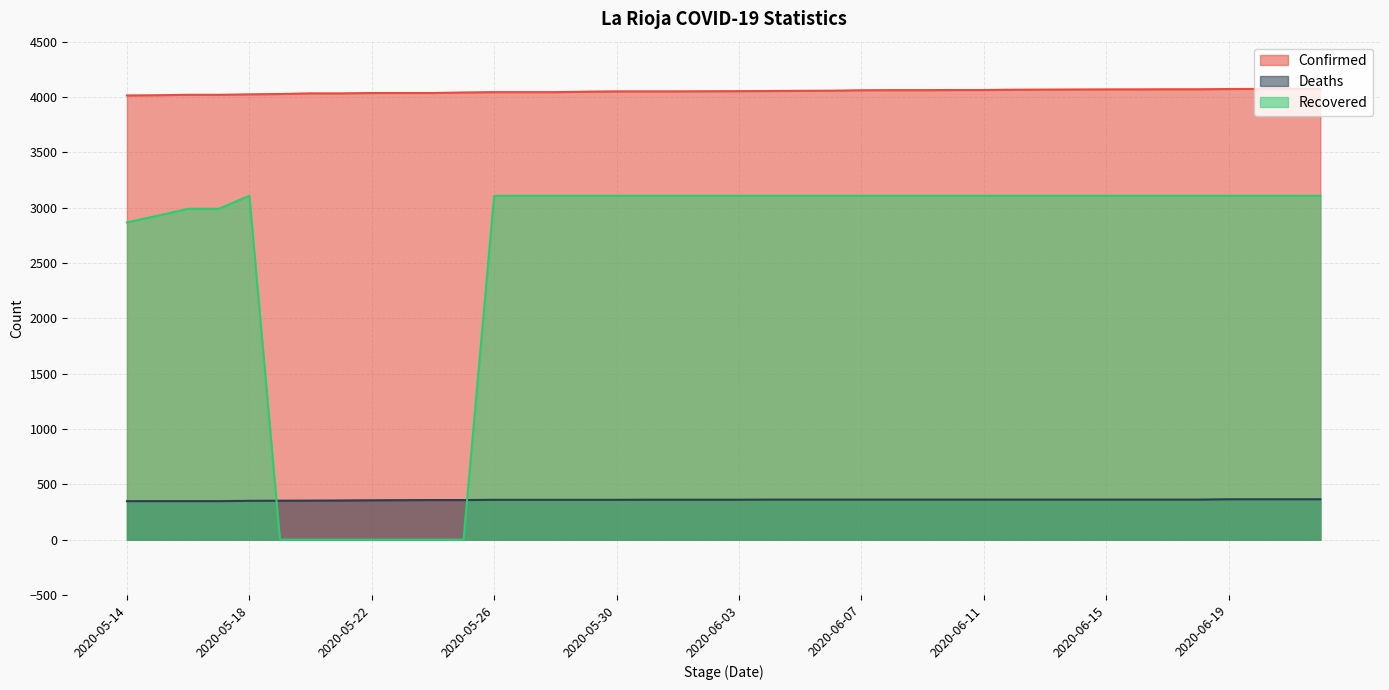

How many data points does each series have?

40